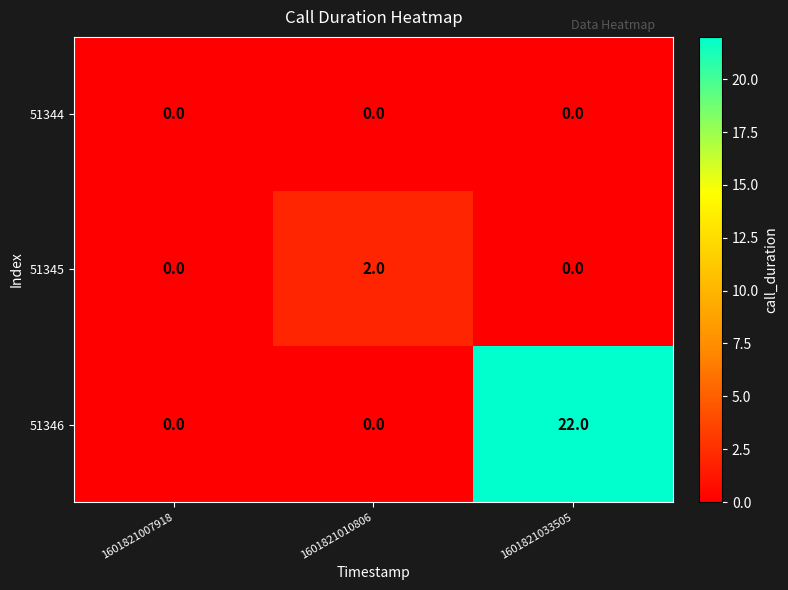

List the series in order of their peak value, highest first.

51346, 51345, 51344